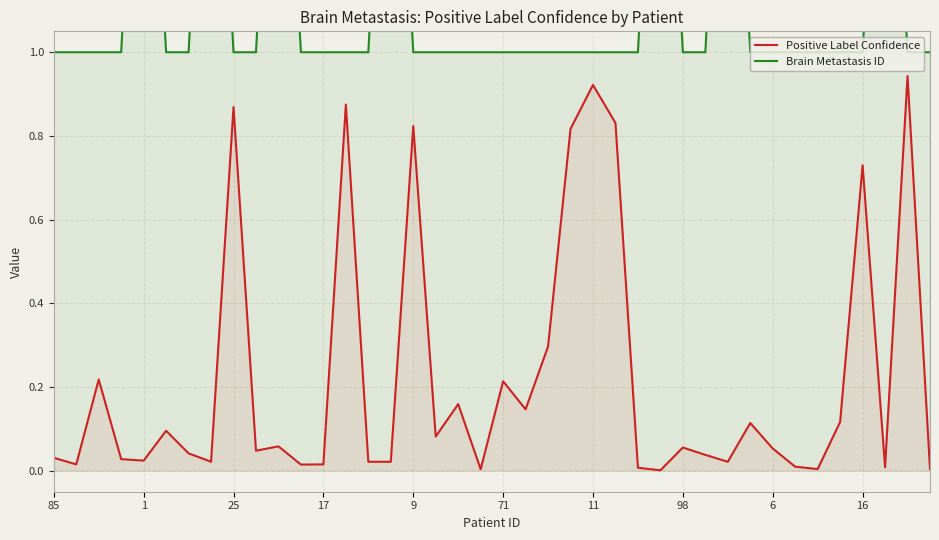

Which series has the largest total across all categories?

Brain Metastasis ID